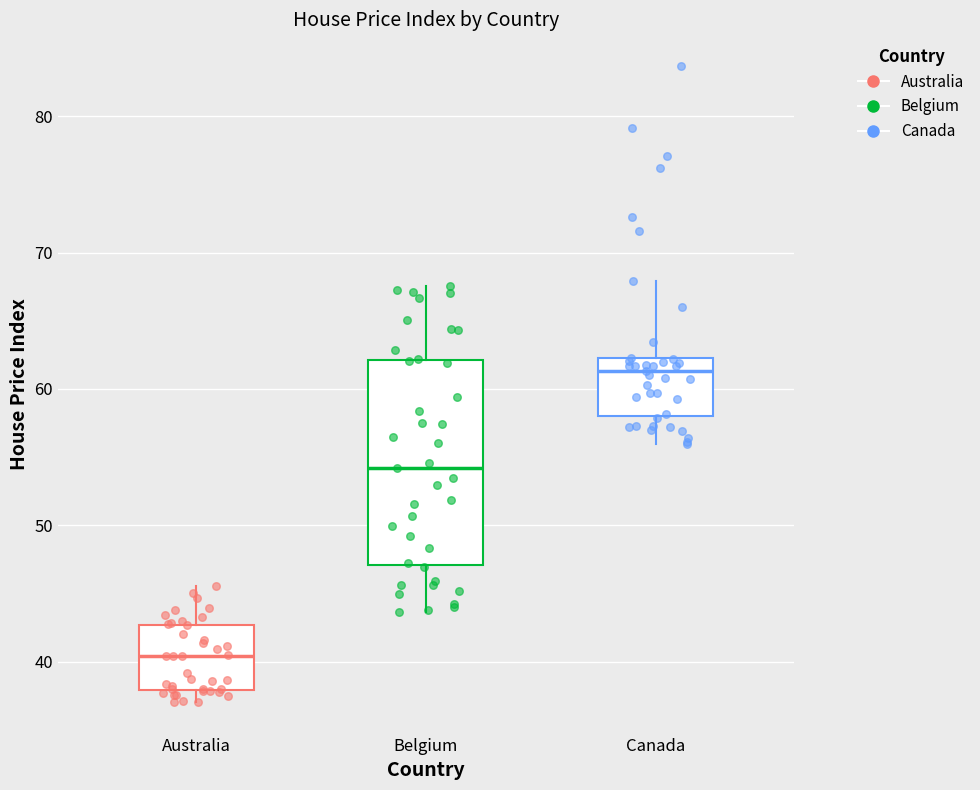

Comparing the boxes themselves (not the whiskers), which one is the tallest?

Belgium